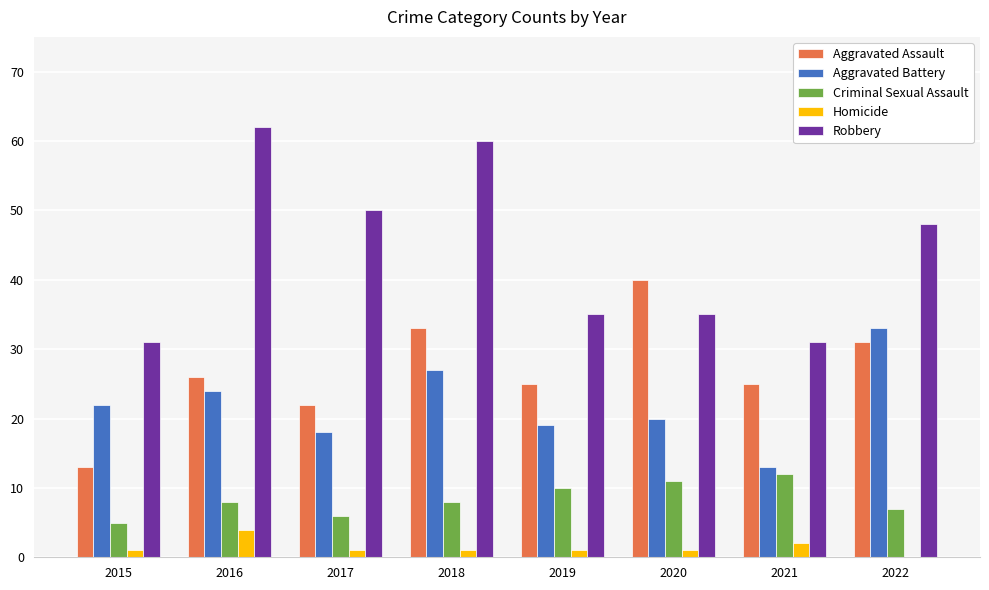

Reading left to right, list all the values displayed in this chart.

Aggravated Assault: 2015=13	2016=26	2017=22	2018=33	2019=25	2020=40	2021=25	2022=31
Aggravated Battery: 2015=22	2016=24	2017=18	2018=27	2019=19	2020=20	2021=13	2022=33
Criminal Sexual Assault: 2015=5	2016=8	2017=6	2018=8	2019=10	2020=11	2021=12	2022=7
Homicide: 2015=1	2016=4	2017=1	2018=1	2019=1	2020=1	2021=2	2022=0
Robbery: 2015=31	2016=62	2017=50	2018=60	2019=35	2020=35	2021=31	2022=48